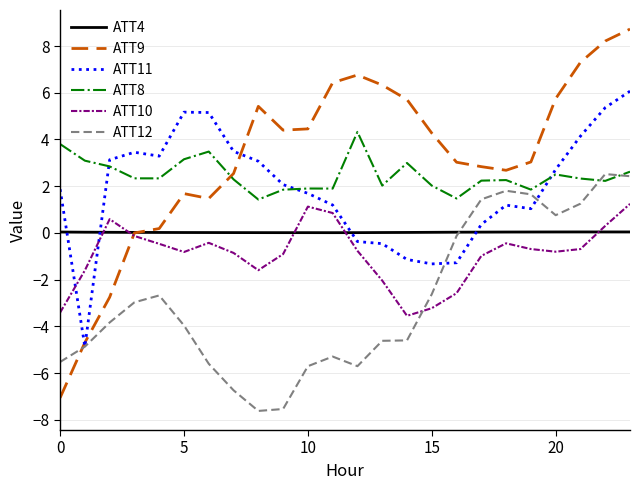

Which series ends up on top after the final intersection of ATT10 and ATT12?

ATT12